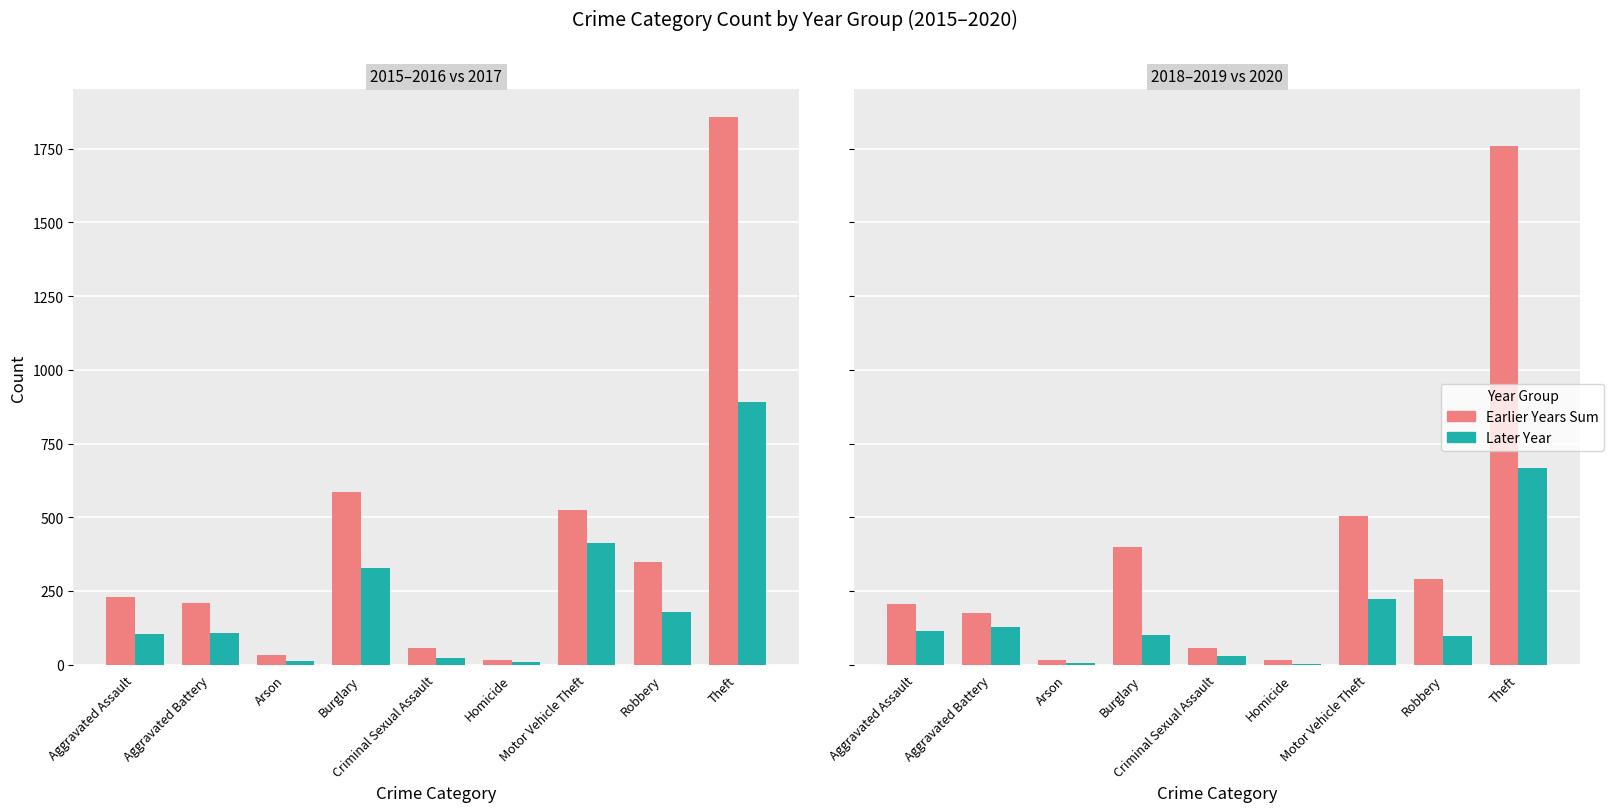

What is the total value across all series at Criminal Sexual Assault?

163